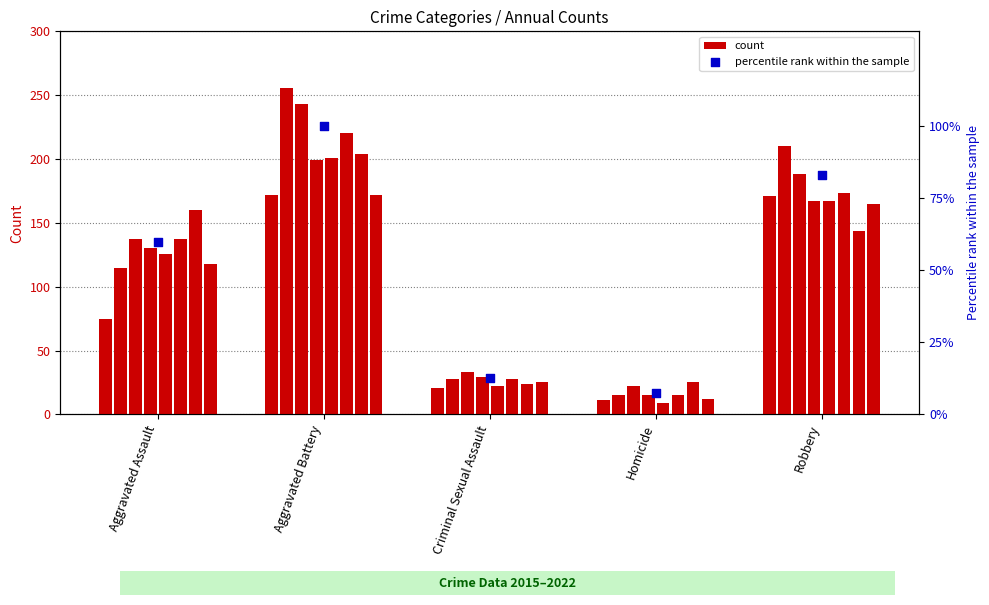

What is the change in value from Aggravated Battery to Homicide?

-92.6